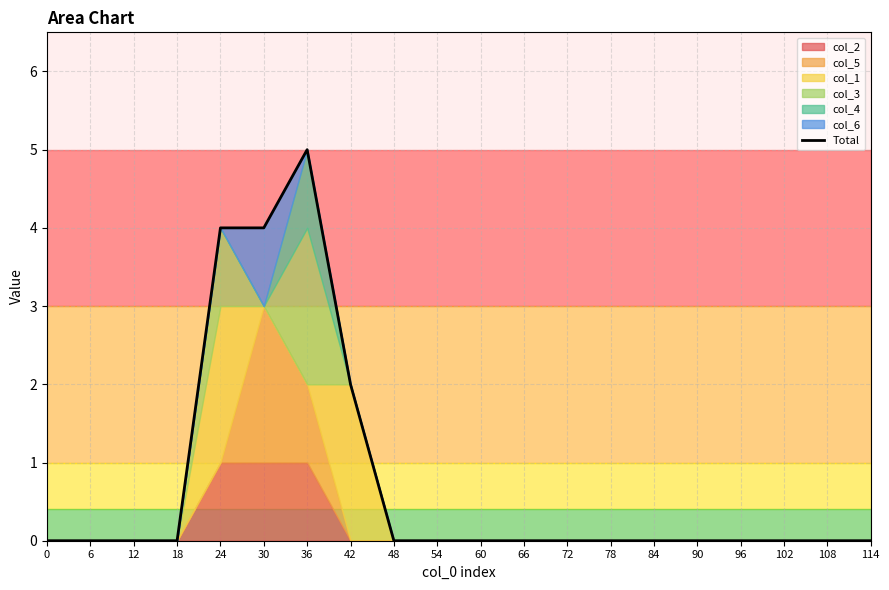

The value of Total at 36 is 9. True or false?

False